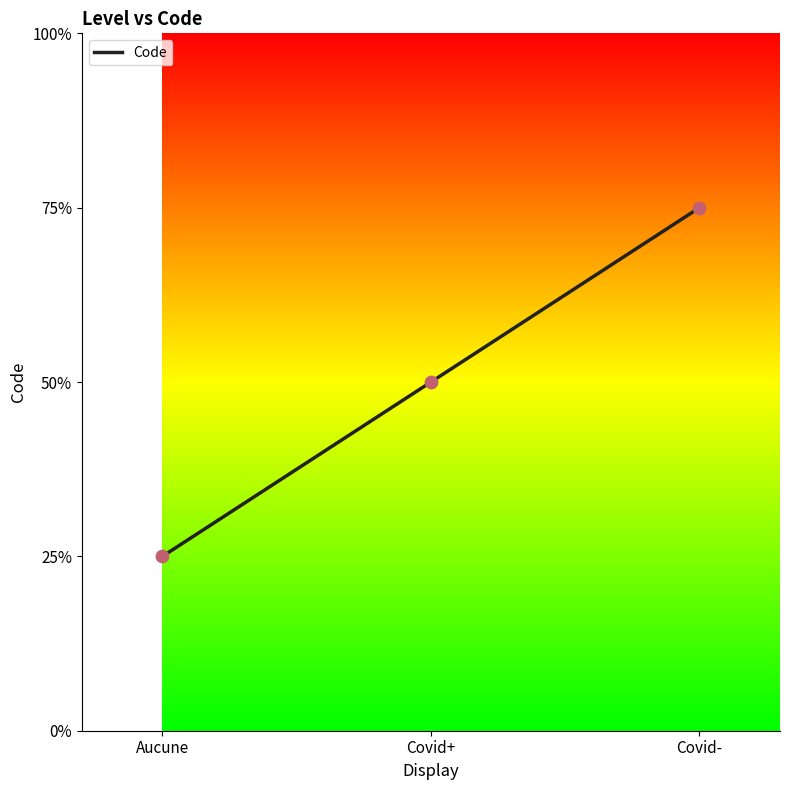

Approximately how many times larger is the value at Aucune compared to Covid-?

0.3